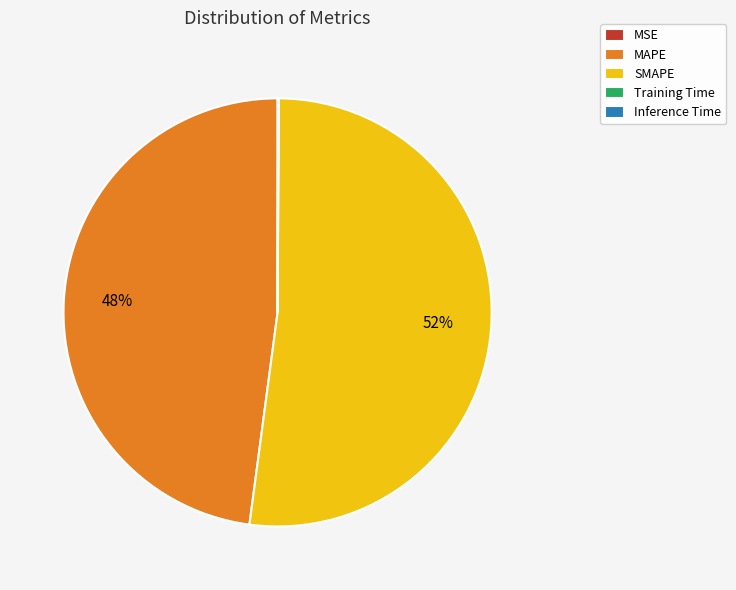

Which slice is the largest?

SMAPE